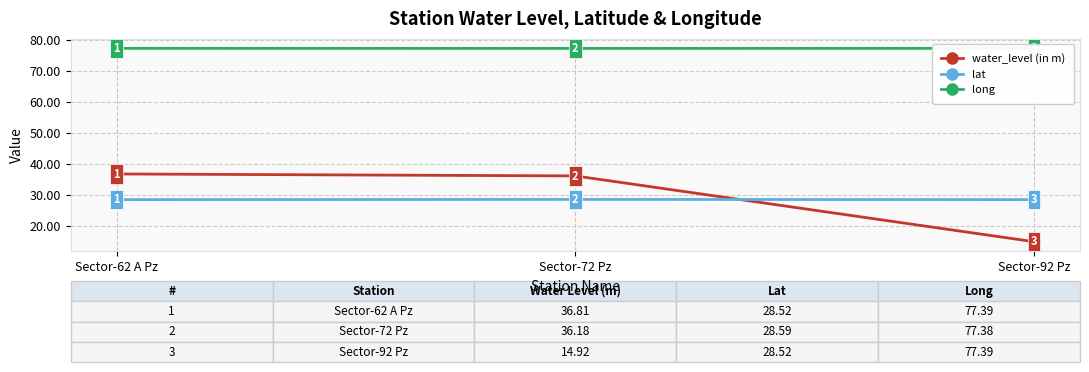

True or false: long has a value of 77.4 at Sector-62 A Pz.

True